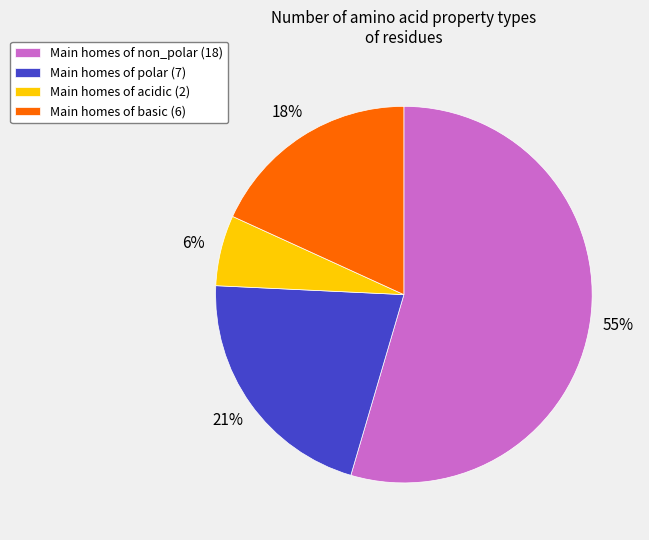

To the nearest percent, what is the average slice percentage?

25%